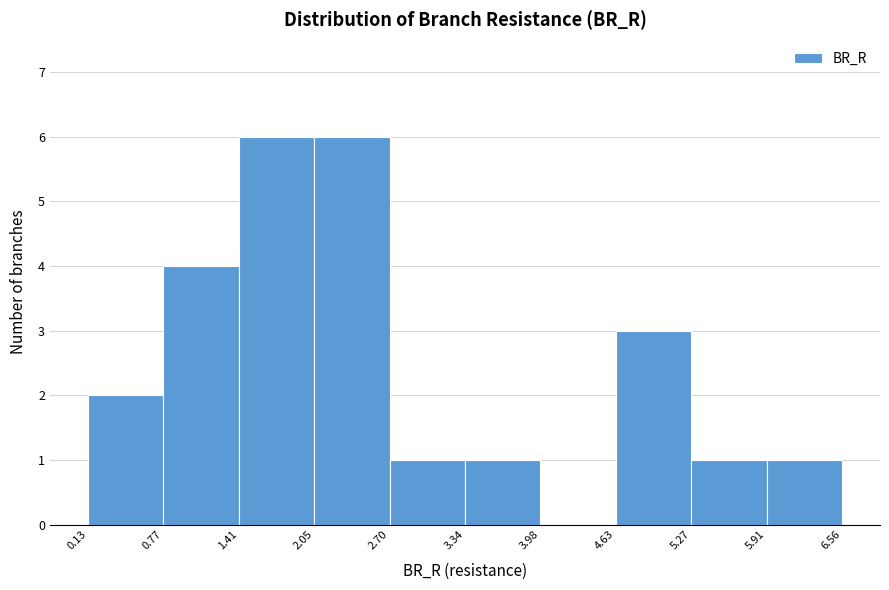

Reading left to right, list every bar in this chart as the range it spans on the x-axis followed by its height. The values are not printed on the chart, so give them approximately, as read against the axis.

0.13 to 0.77: 2
0.77 to 1.41: 4
1.41 to 2.05: 6
2.05 to 2.70: 6
2.70 to 3.34: 1
3.34 to 3.98: 1
3.98 to 4.63: 0
4.63 to 5.27: 3
5.27 to 5.91: 1
5.91 to 6.56: 1